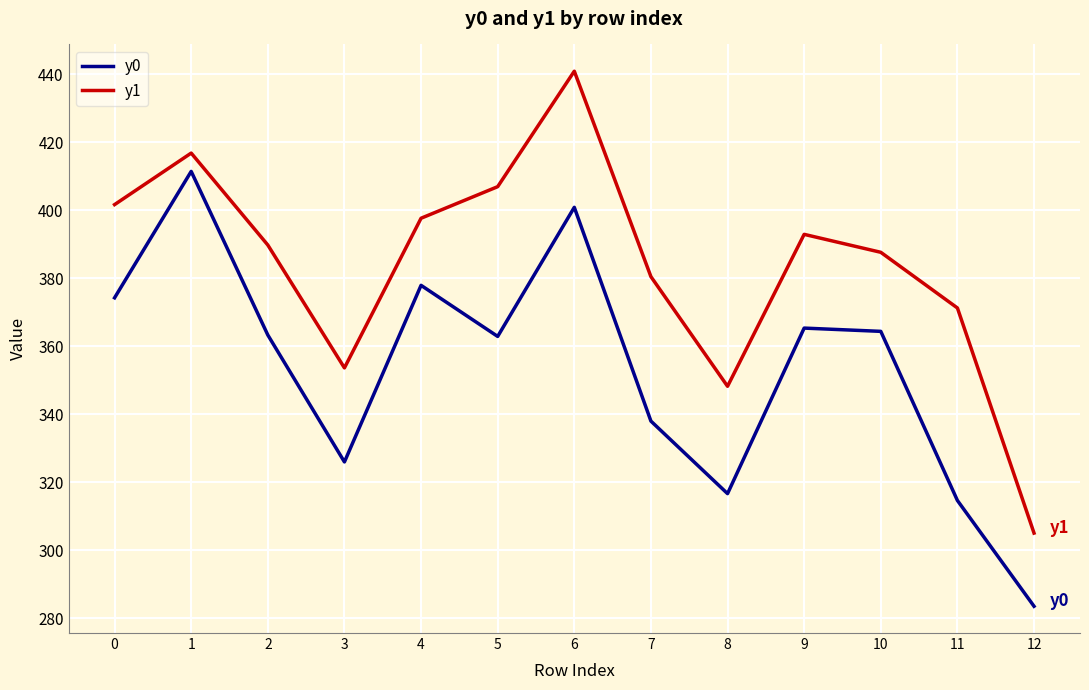

True or false: y0 and y1 intersect in this chart.

False